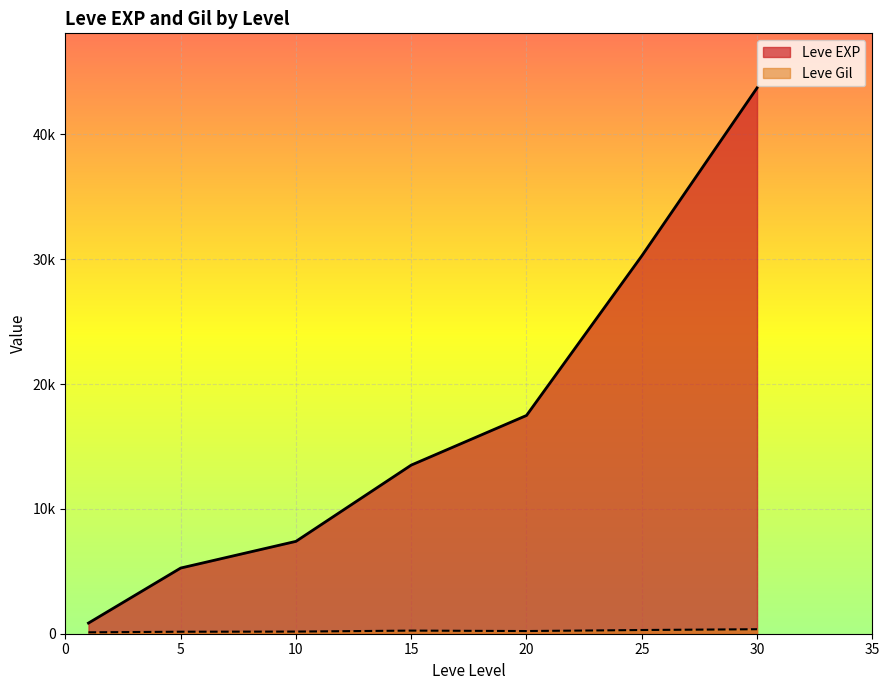

Does the chart display data point markers on the line(s)?

No